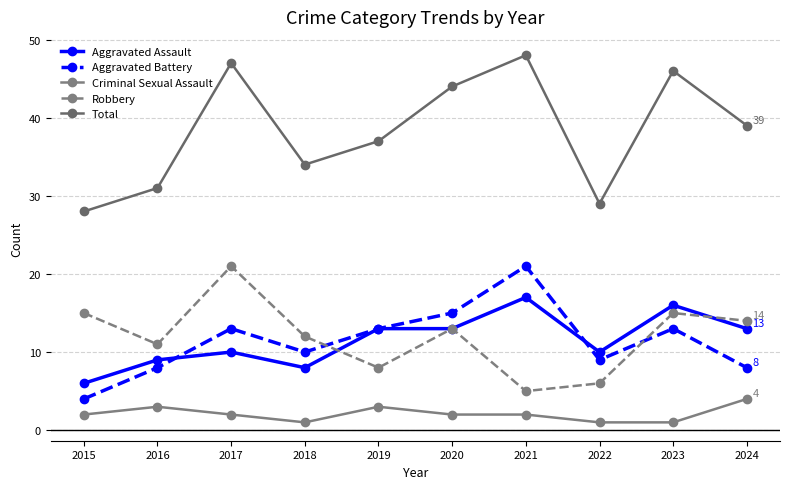

At which label is Robbery closest to 13?

2020